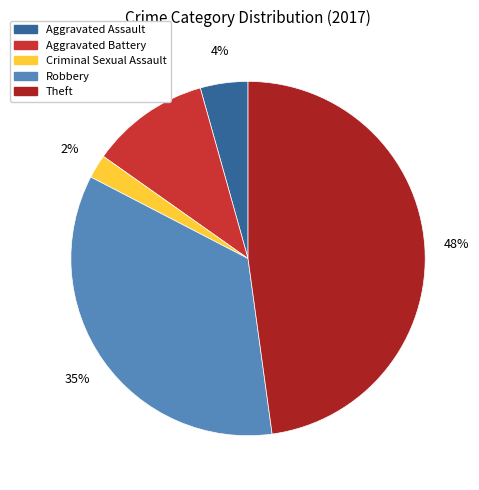

Between Aggravated Assault and Robbery, which is larger?

Robbery